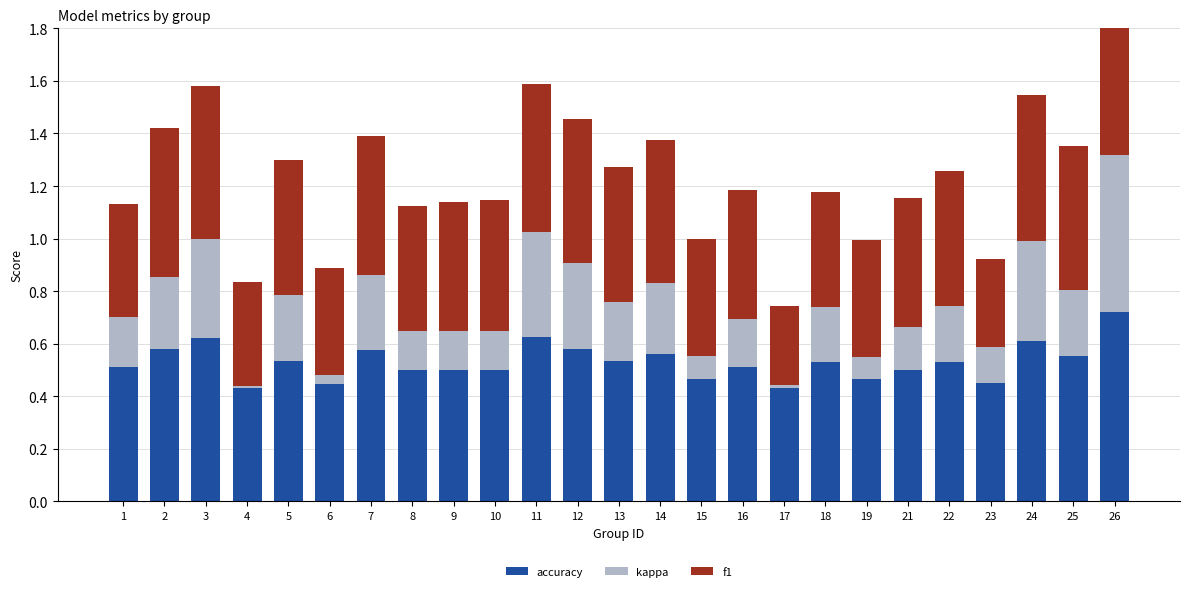

What are all the series names shown in the legend?

accuracy, kappa, f1